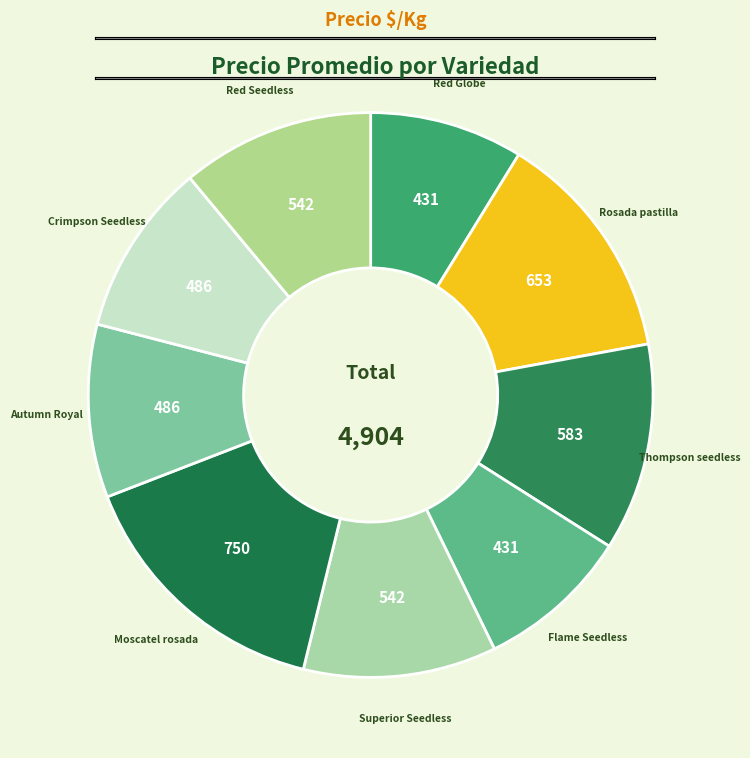

True or false: Flame Seedless accounts for 20% of the total.

False